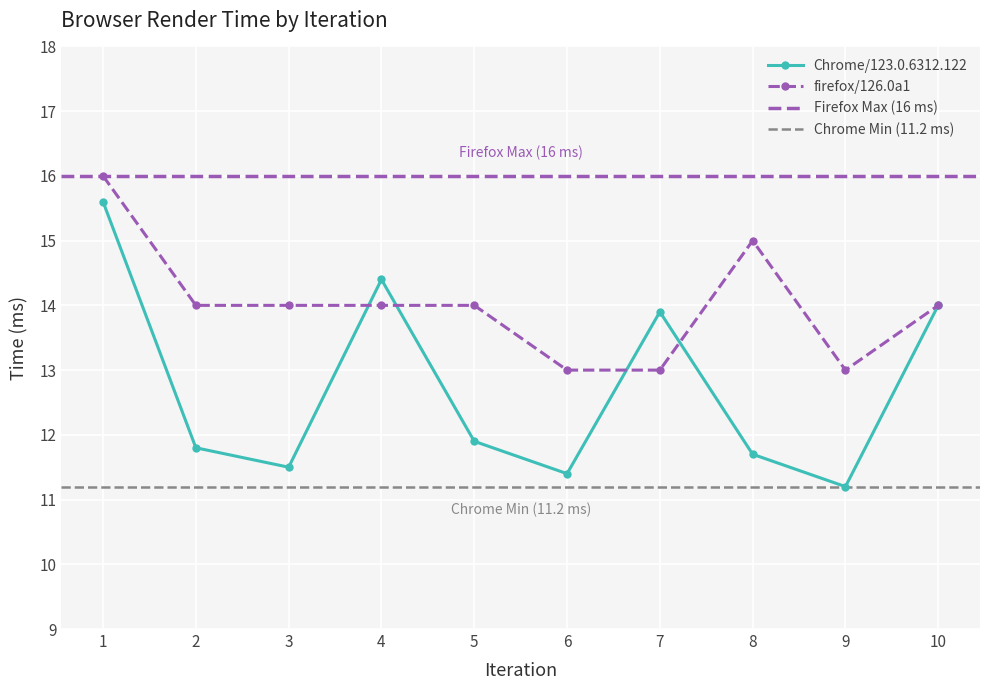

Which series has the largest range (max minus min)?

Chrome/123.0.6312.122